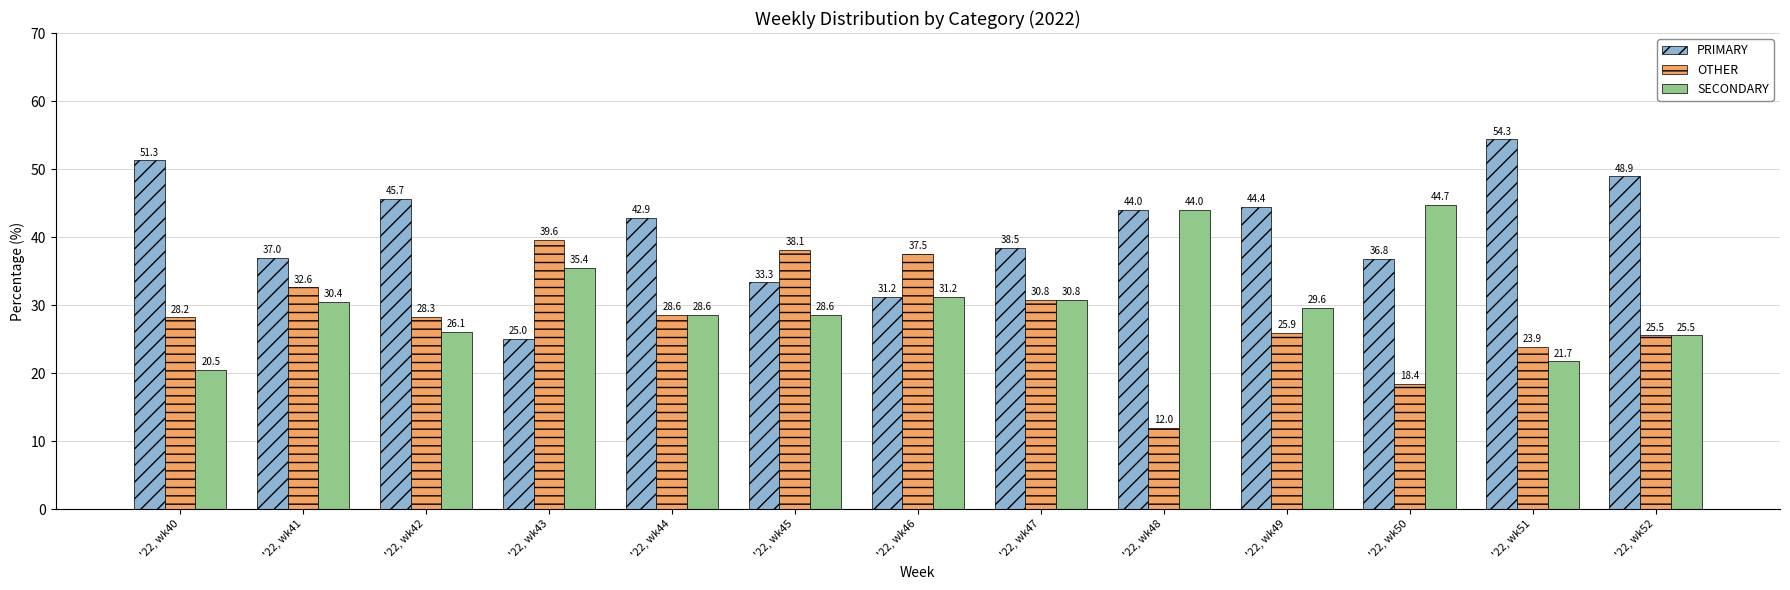

What is the difference between the maximum and minimum values in the SECONDARY series?

24.2